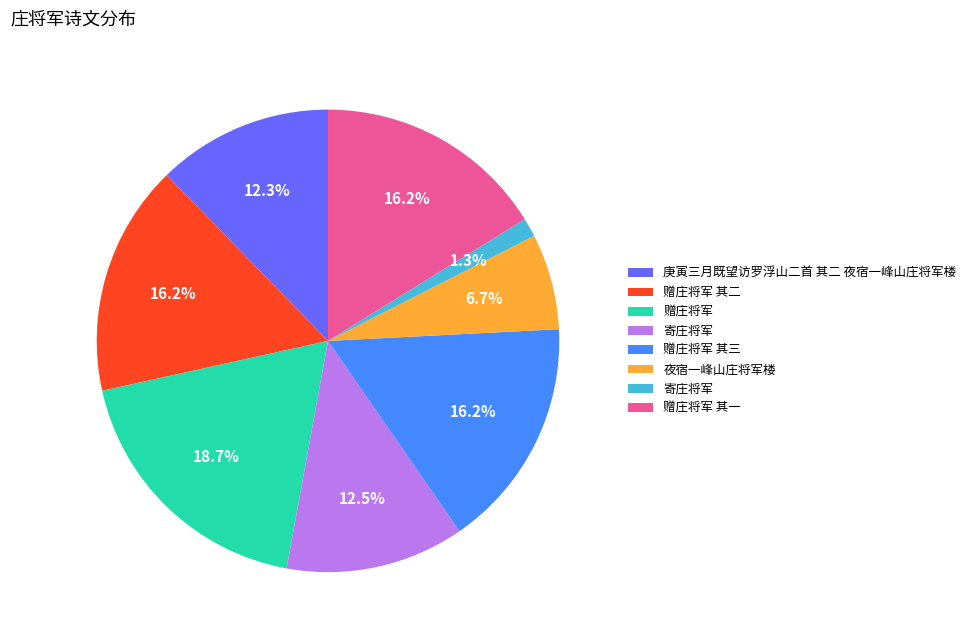

Is there any slice that represents more than half of the pie?

No